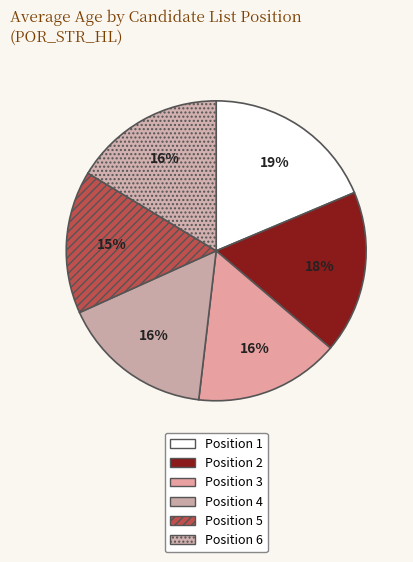

Is there any slice that represents more than half of the pie?

No